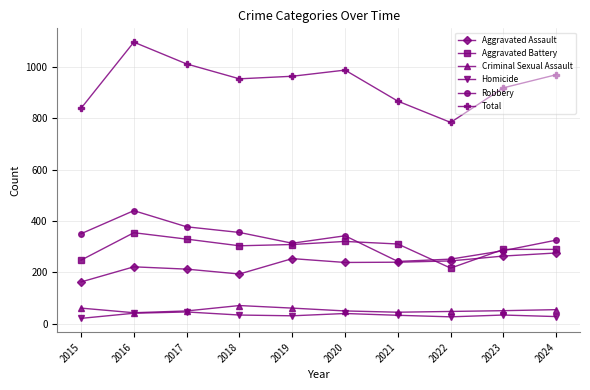

What is the total value across all series at 2021?

1734